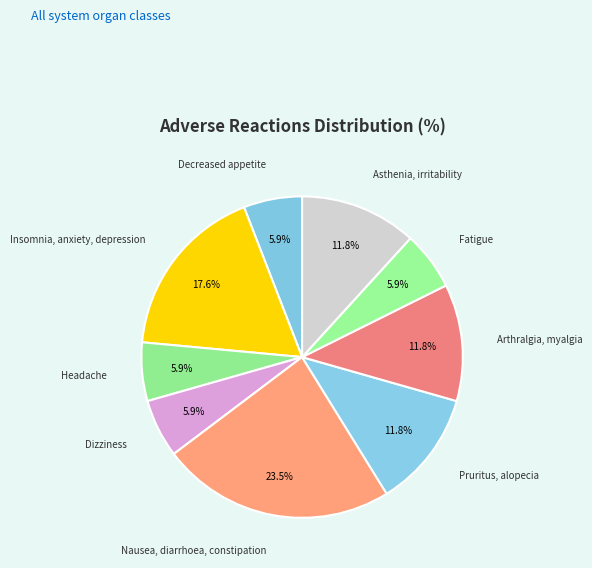

How many segments does this pie chart have?

9